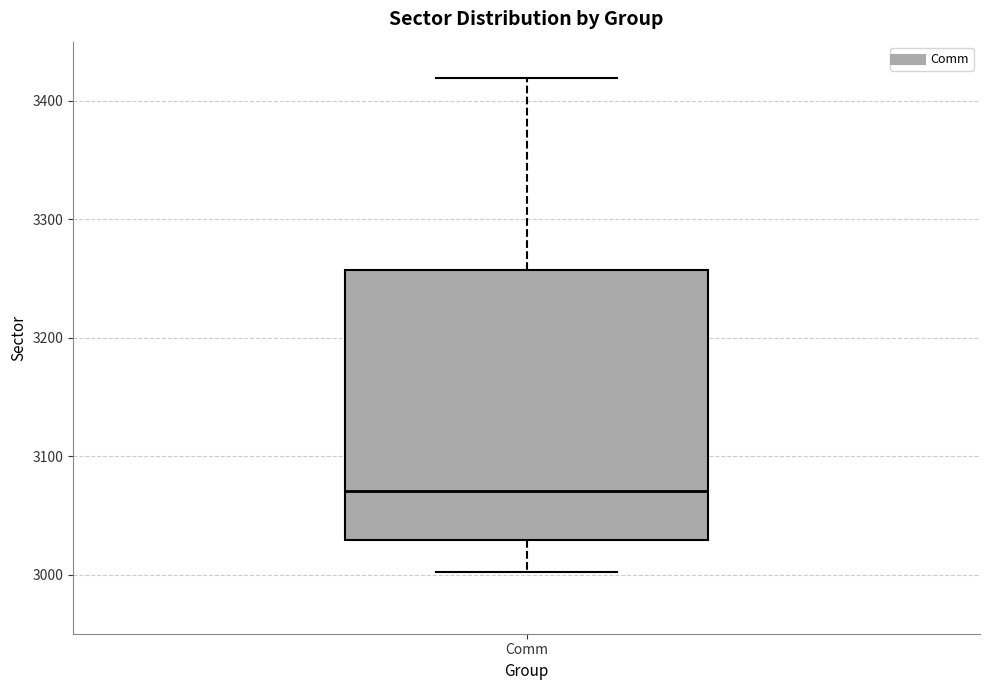

Where does the median line of the box for Comm sit on the y-axis? The values are not printed on the chart, so give them approximately, as read against the axis.

3070